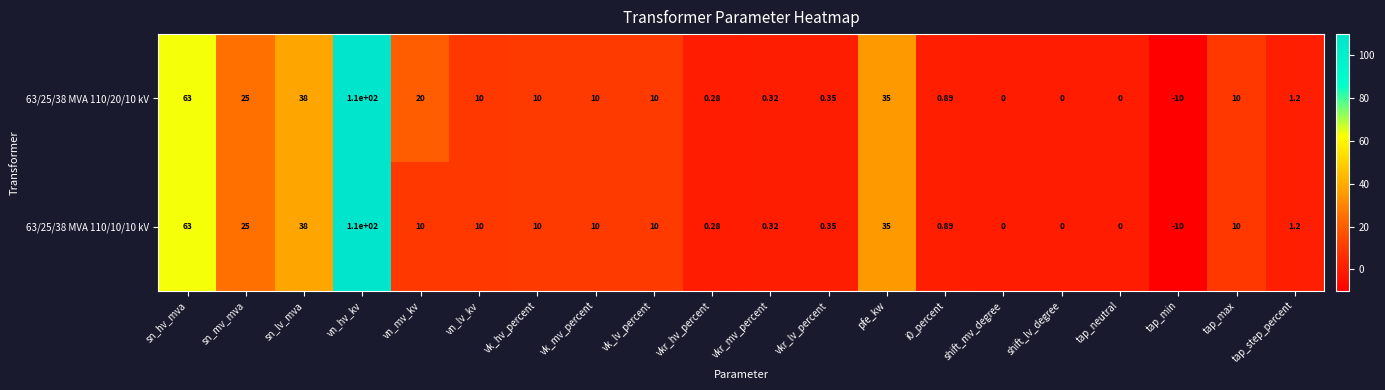

At which category is the sum across all series the highest?

vn_hv_kv